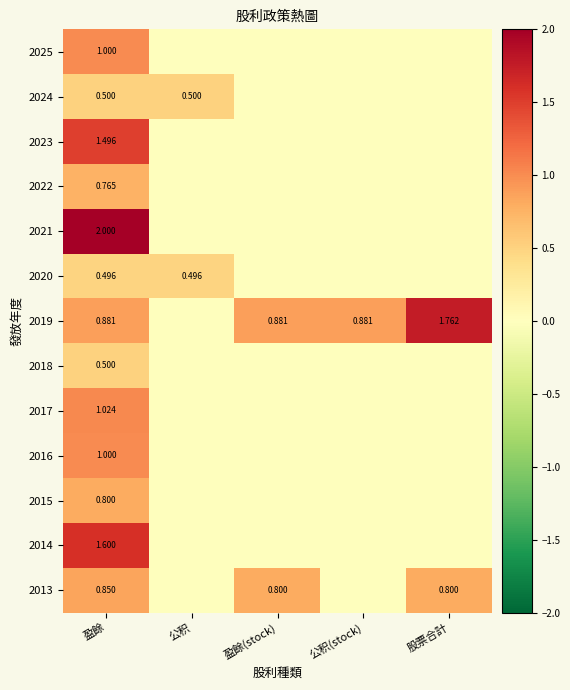

True or false: 2013 has a value of -0.4 at 公积(stock).

False